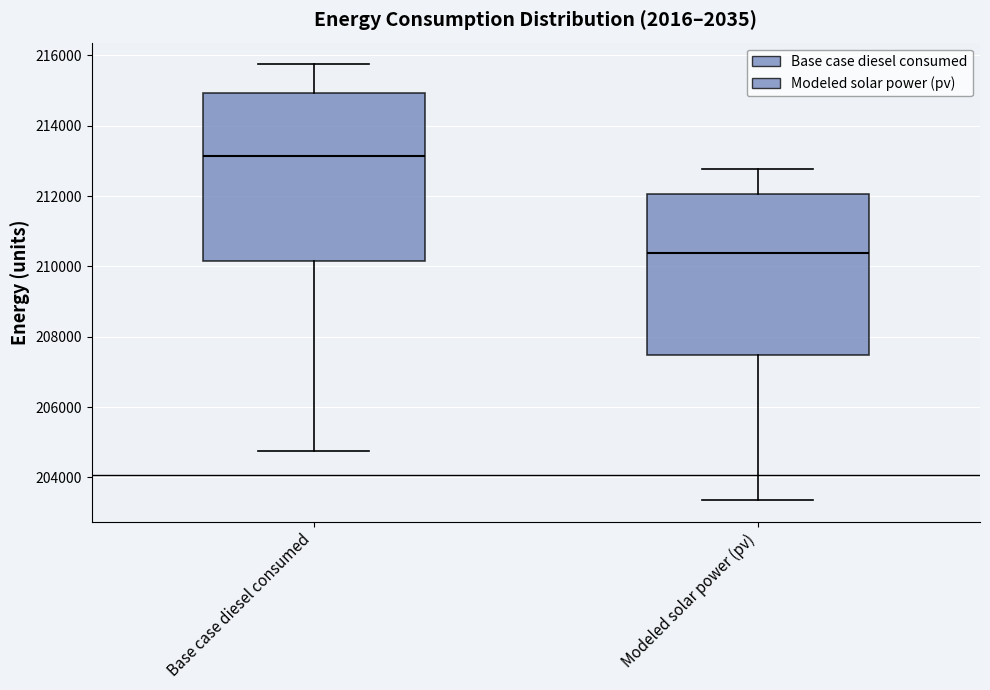

Reading left to right, transcribe this box plot: for each box, give where its median line is, the range the box spans, and where its two whiskers end, as read against the y-axis. The values are not printed on the chart, so give them approximately, as read against the axis.

Base case diesel consumed: median 213200, box 210200 to 215000, whiskers 204800 to 215800
Modeled solar power (pv): median 210400, box 207400 to 212000, whiskers 203400 to 212800